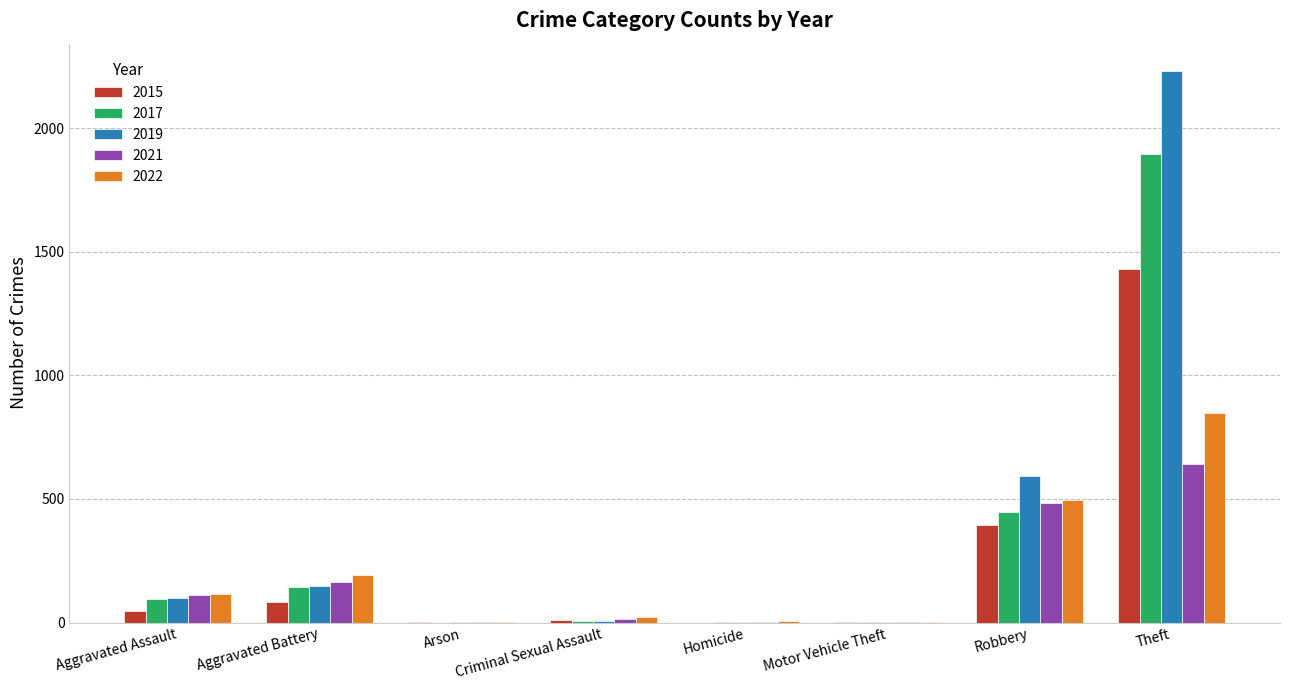

What is the spread (max minus min) of values at Criminal Sexual Assault?

13